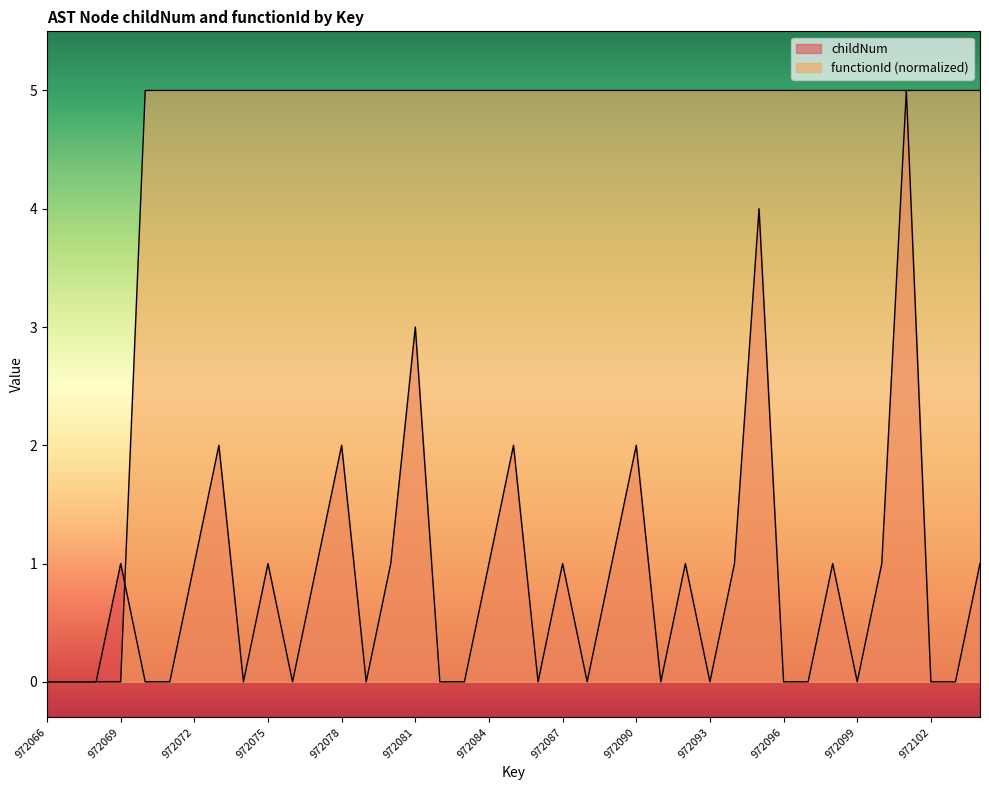

What is the greatest value displayed?

5